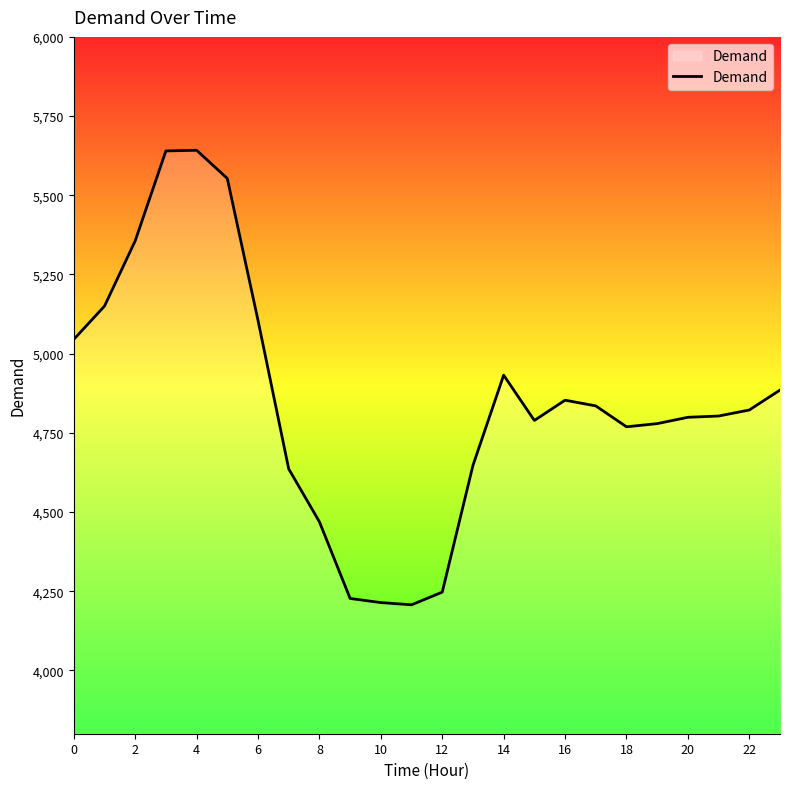

What is the maximum value shown in the chart?

5642